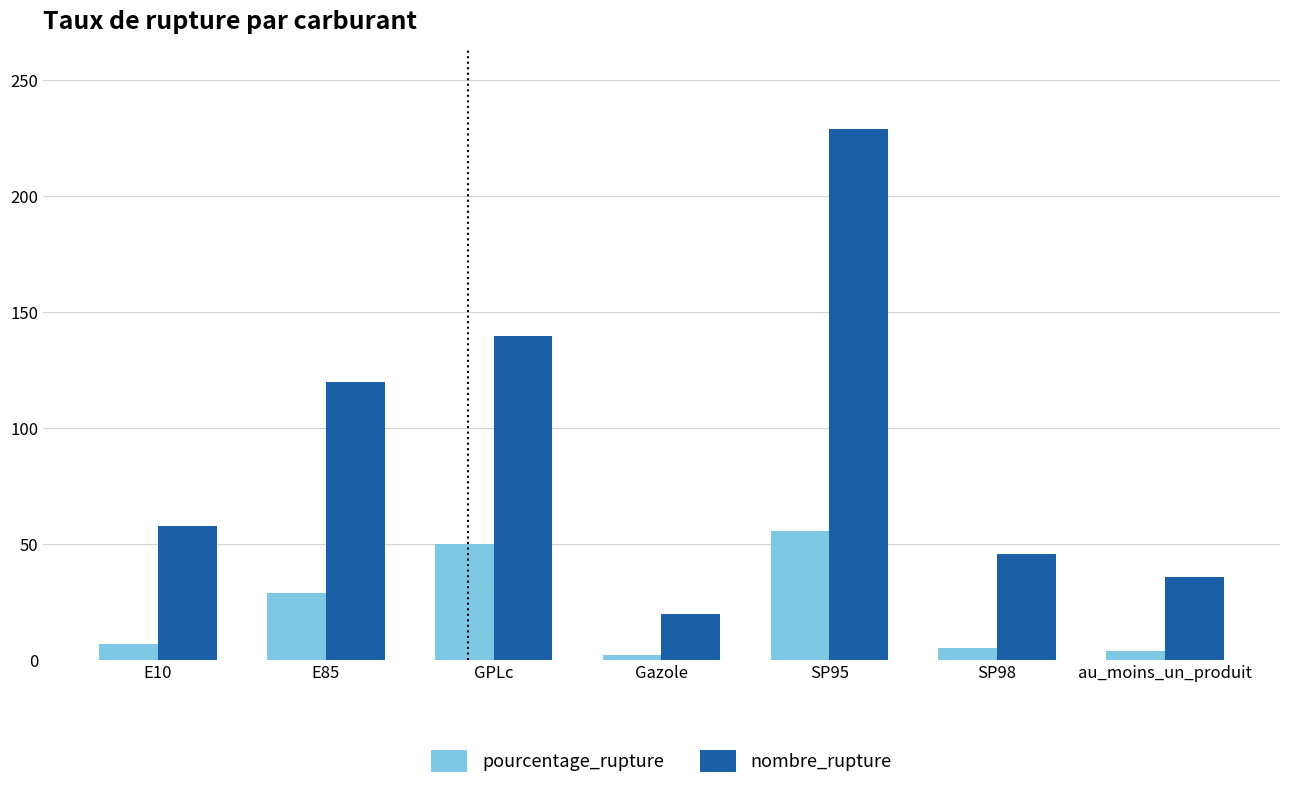

How many data points does each series have?

7